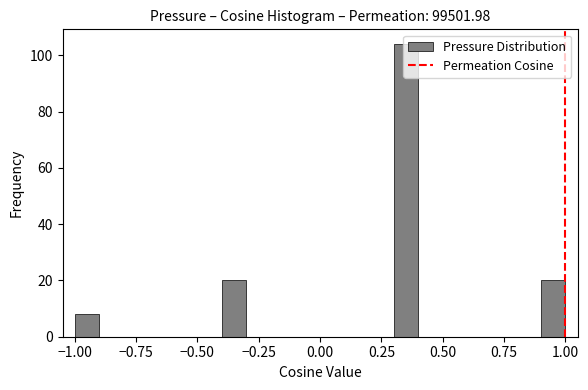

Read against the x-axis, roughly where is the centre of the tallest bar?

0.35